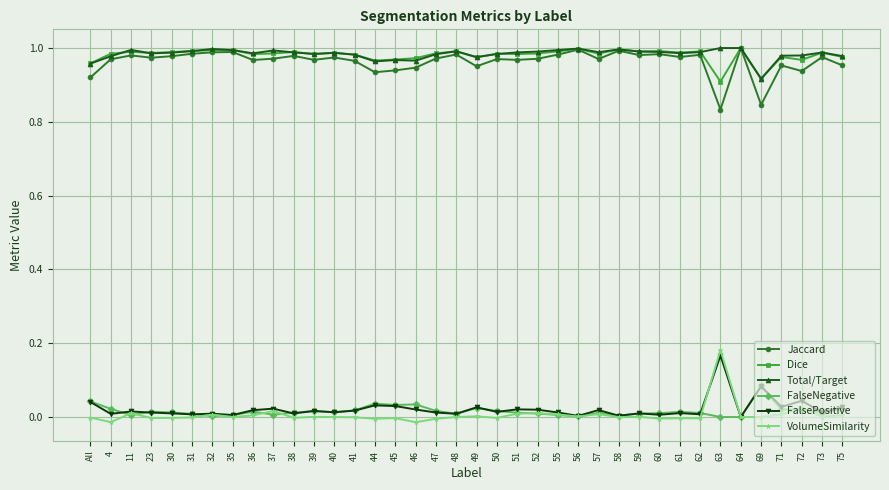

Which category has the lowest value in the Total/Target series?

69